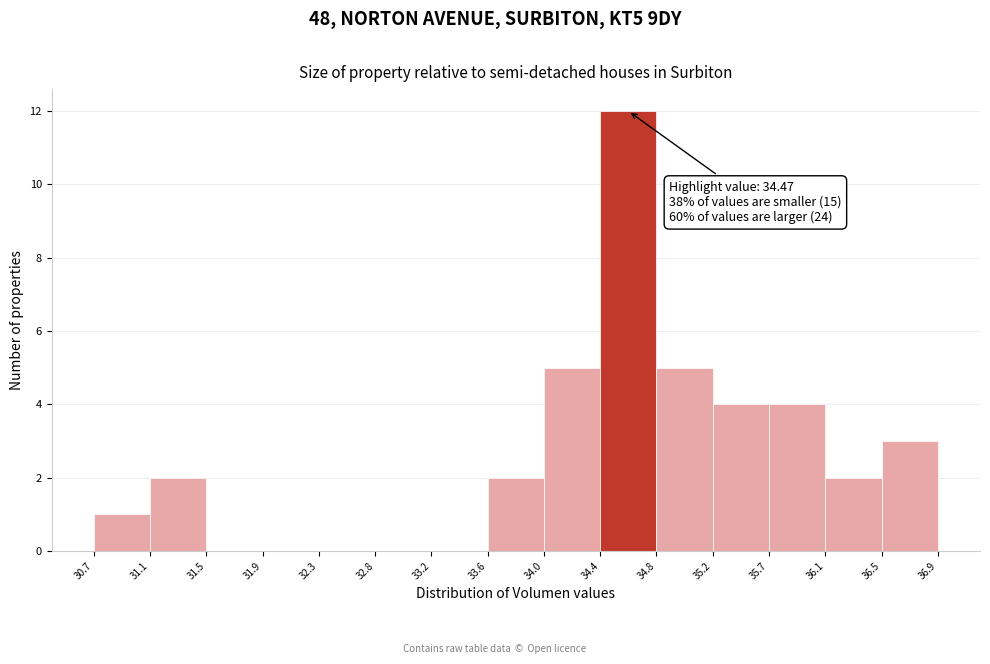

Which range on the x-axis has the tallest bar?

34.4 to 34.8